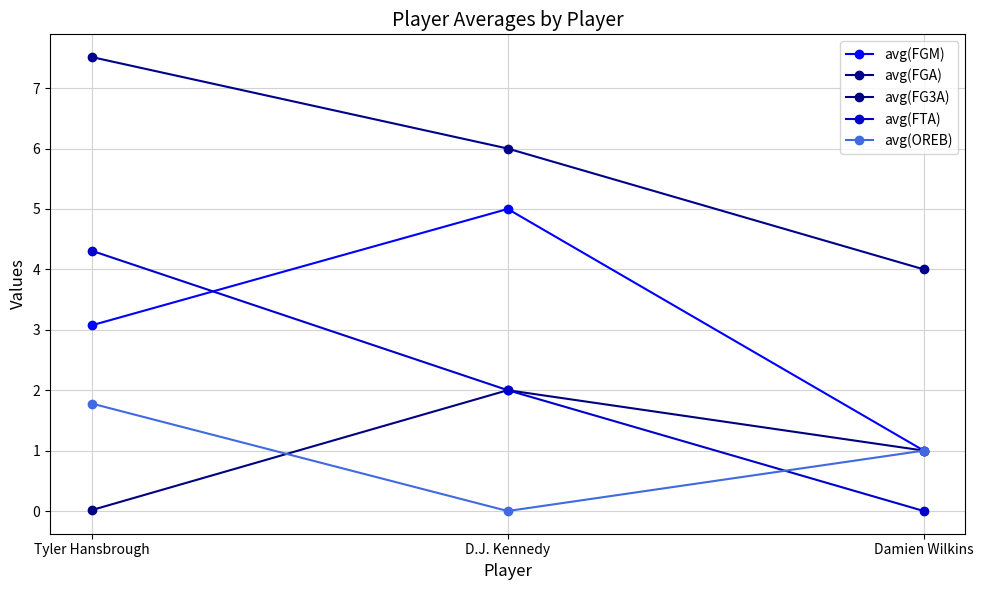

How many data points in avg(FGM) are less than 3?

1